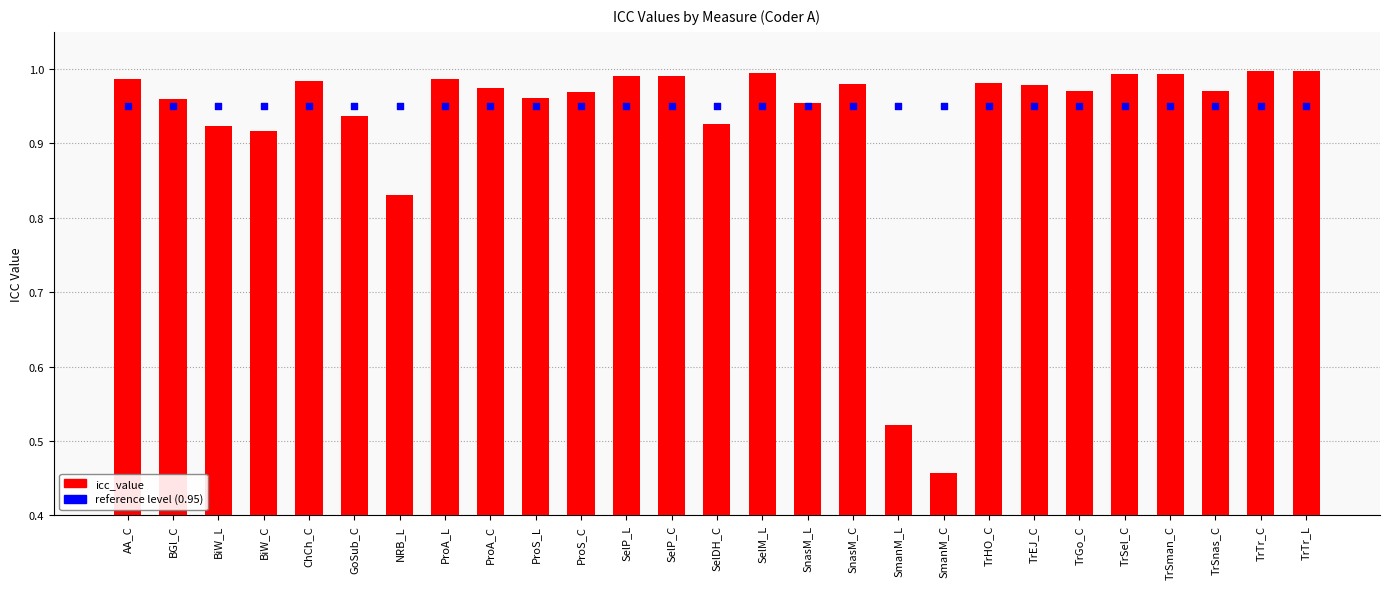

Which series contains the lowest Y value?

icc_value